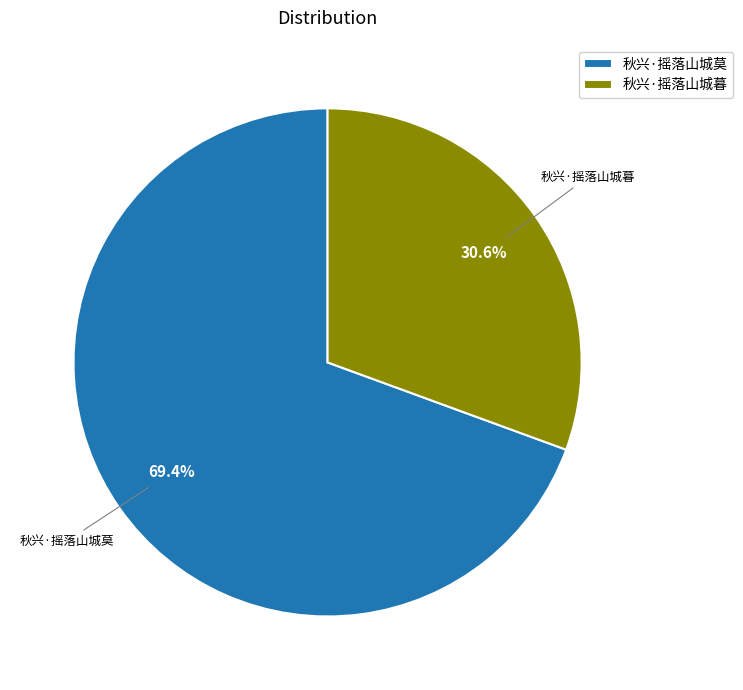

How many segments does this pie chart have?

2